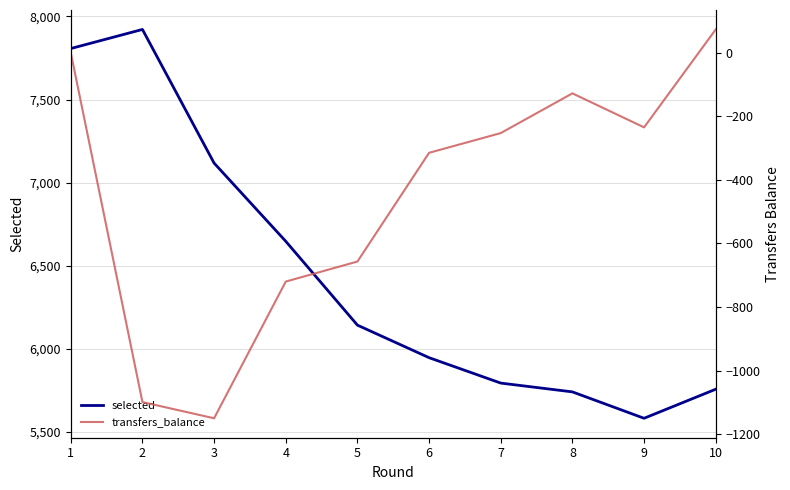

True or false: selected and transfers_balance cross at least once.

False